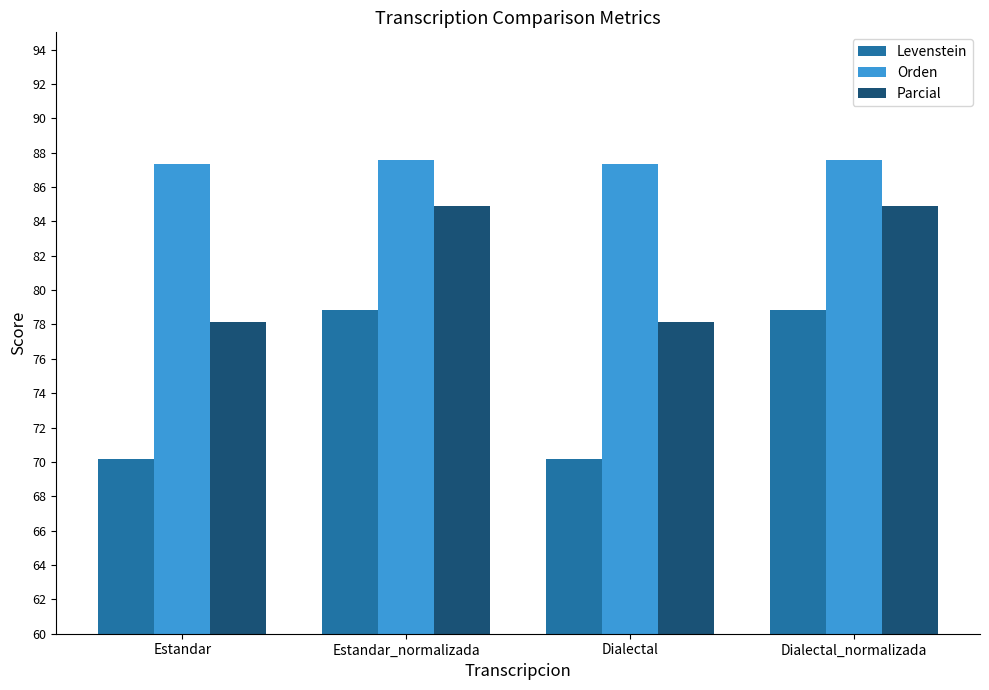

What is the average value of the Parcial series?

81.5